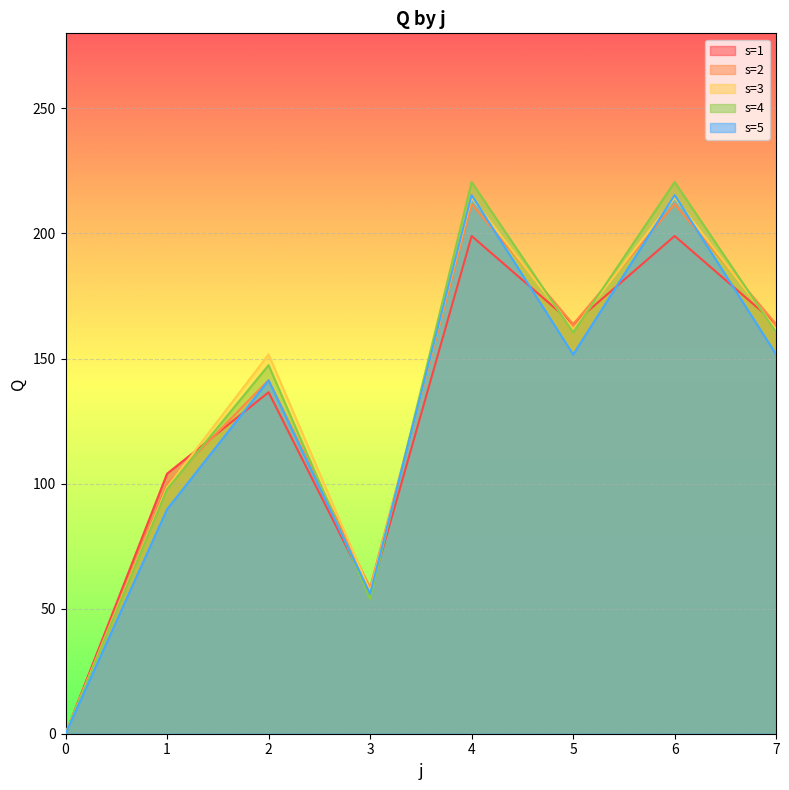

Is the value of s=3 at 7 greater than the value of s=4 at 6?

No